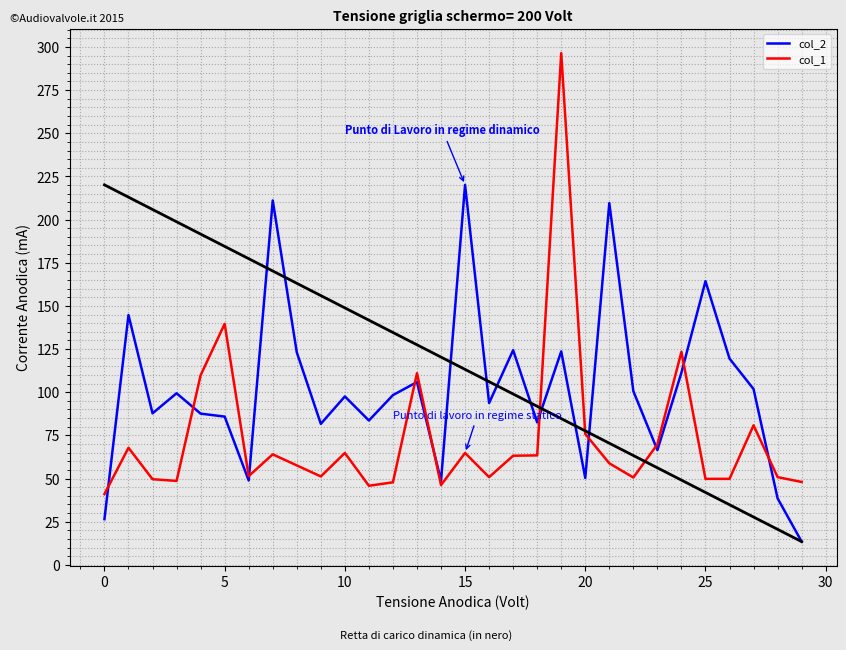

What are all the series names shown in the legend?

col_2, col_1